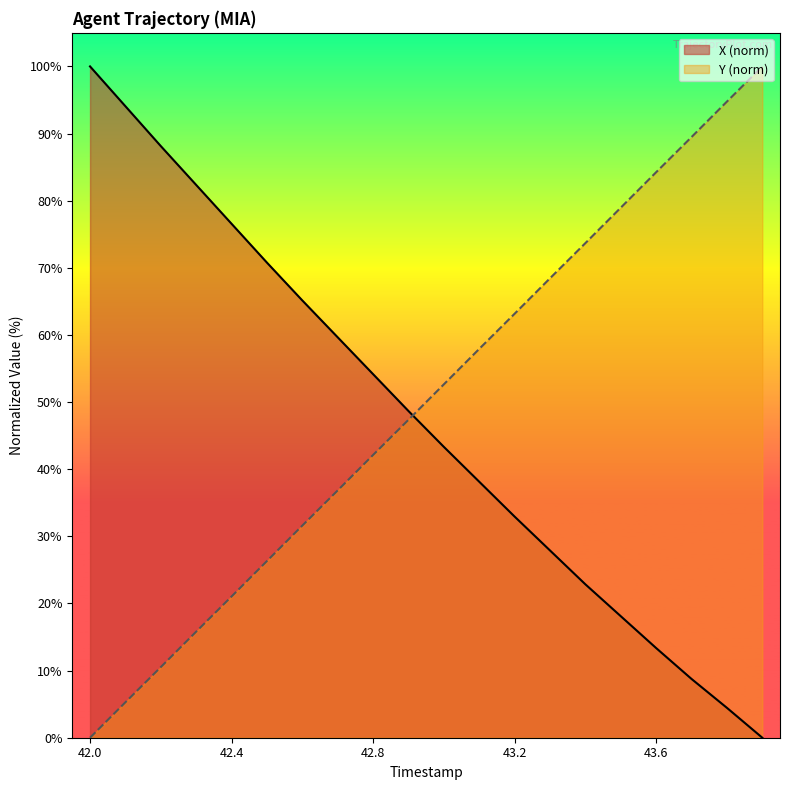

Which series changed the most between 42.2 and 43.7?

X